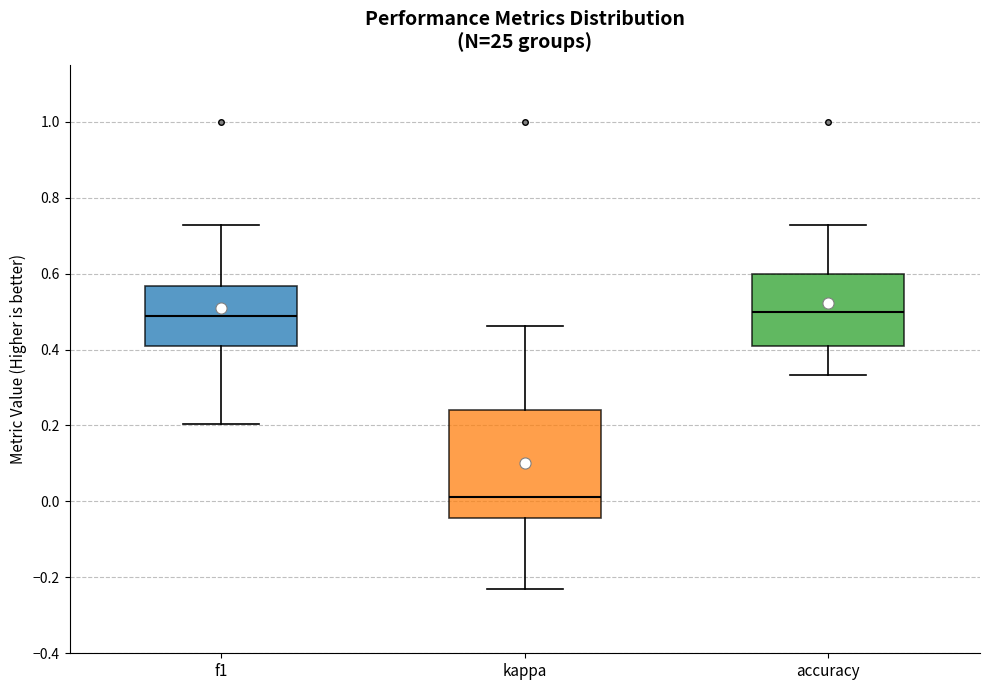

Reading left to right, transcribe this box plot: for each box, give where its median line is, the range the box spans, and where its two whiskers end, as read against the y-axis. The values are not printed on the chart, so give them approximately, as read against the axis.

f1: median 0.48, box 0.40 to 0.56, whiskers 0.20 to 0.72
kappa: median 0.02, box -0.04 to 0.24, whiskers -0.24 to 0.46
accuracy: median 0.50, box 0.40 to 0.60, whiskers 0.34 to 0.72